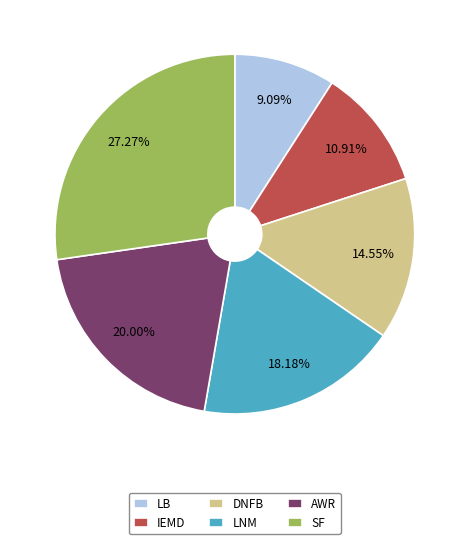

Is IEMD the majority of the pie?

No